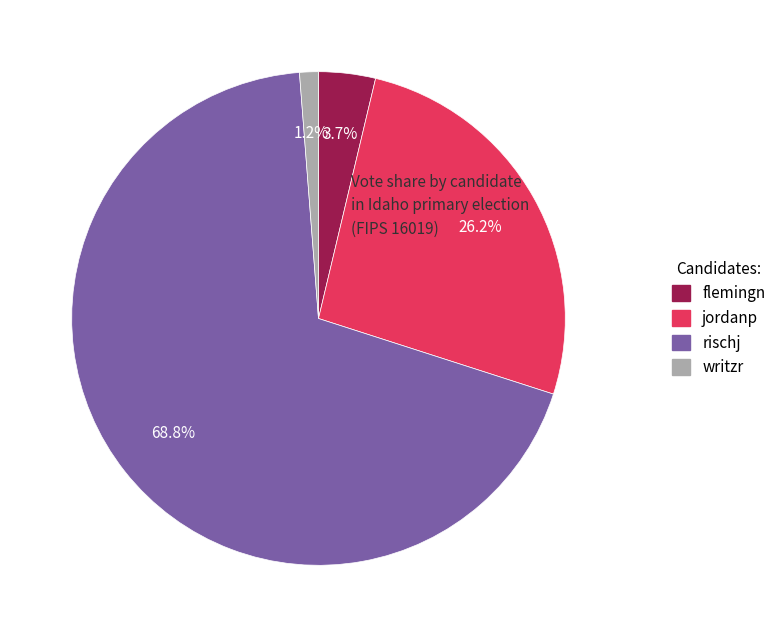

What portion of the pie excludes writzr?

98.8%